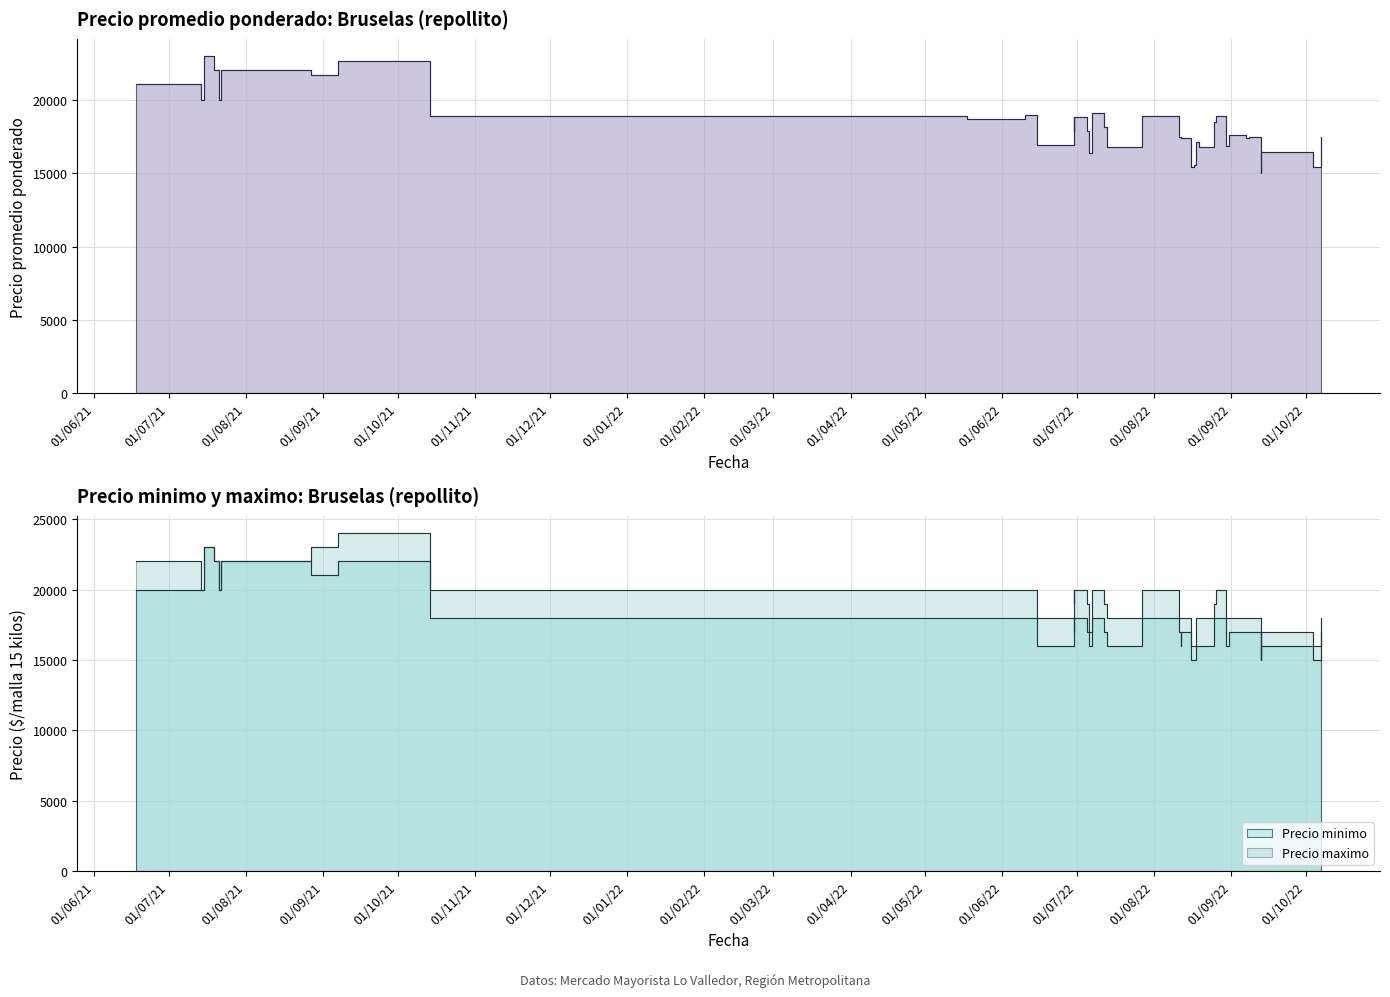

In Precio minimo, how many points are higher than both neighbors (excluding endpoints)?

6